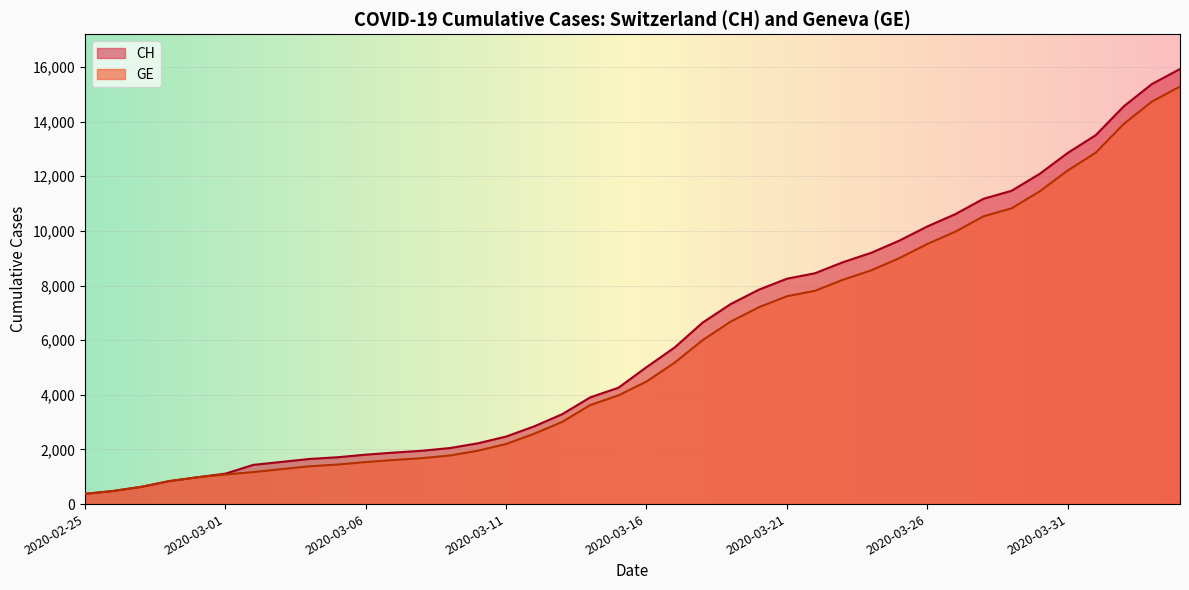

True or false: GE and CH intersect in this chart.

False